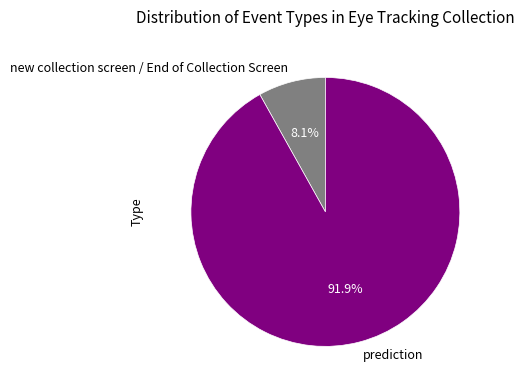

The new collection screen / End of Collection Screen slice represents 8% of the pie. True or false?

True